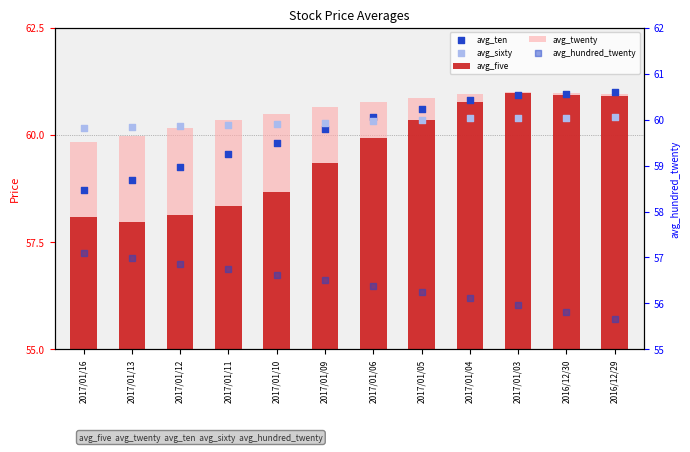

At how many categories does at least one series exceed 54?

12